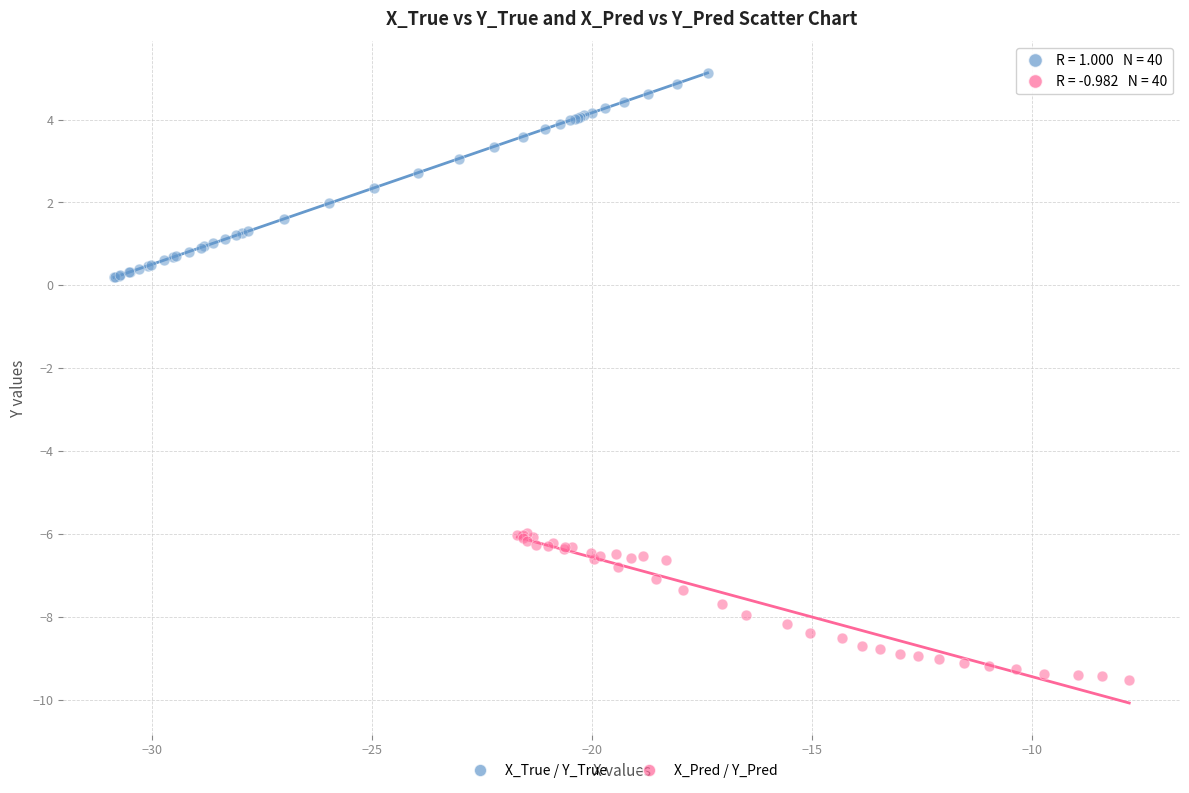

What are all the series names shown in the legend?

X_True / Y_True, X_Pred / Y_Pred